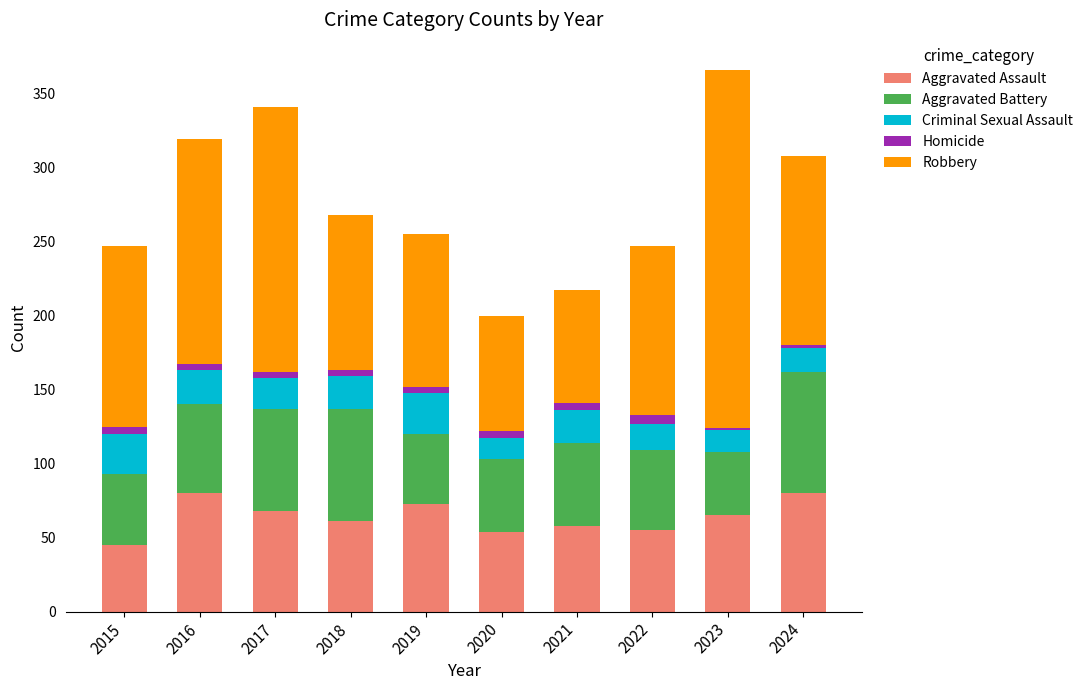

What is the sum of all Aggravated Assault values?

639